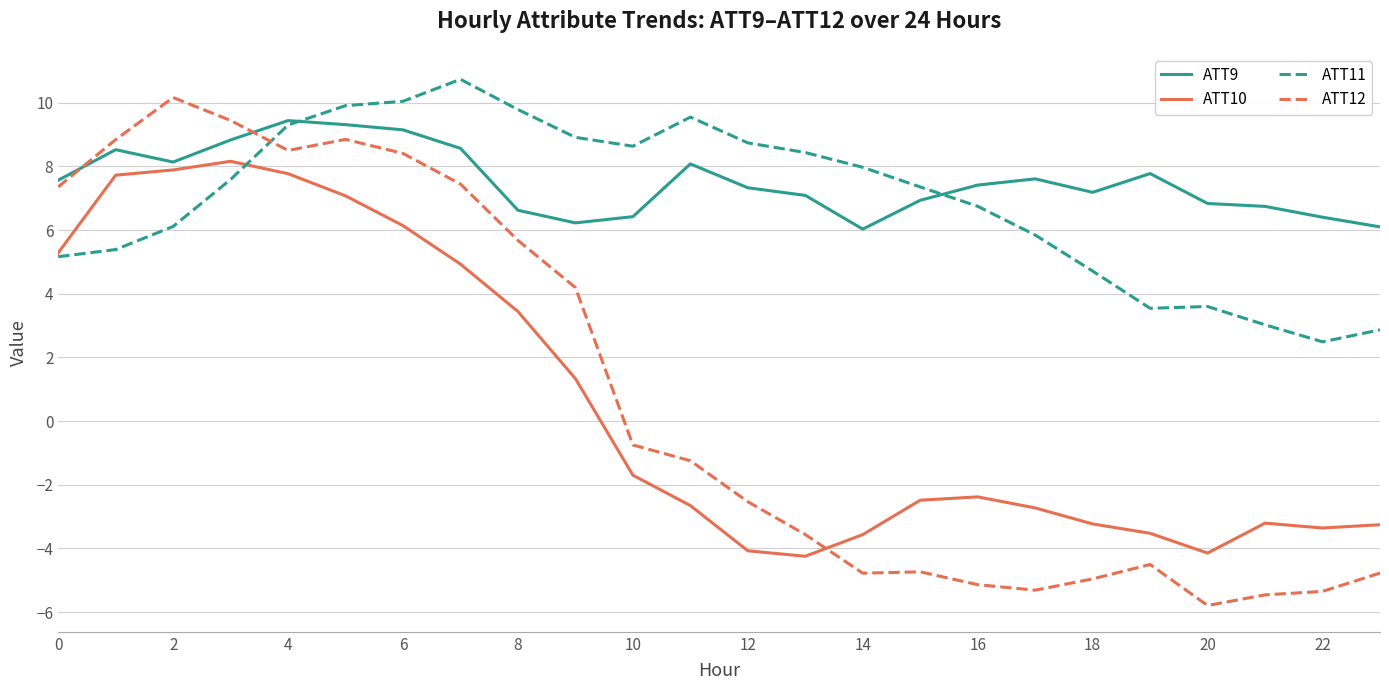

Which series ends up on top after the final intersection of ATT12 and ATT10?

ATT10